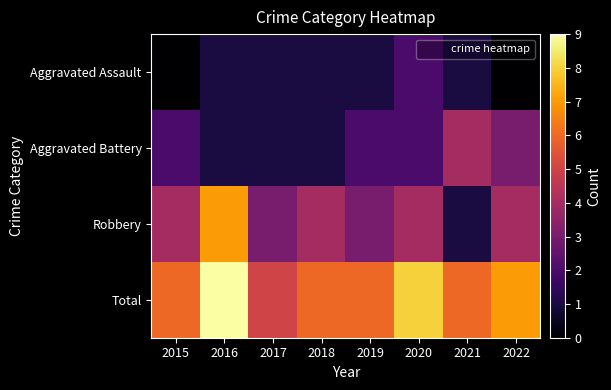

Reading right to left, transcribe all the data shown in this chart.

Aggravated Assault: 2022=0	2021=1	2020=2	2019=1	2018=1	2017=1	2016=1	2015=0
Aggravated Battery: 2022=3	2021=4	2020=2	2019=2	2018=1	2017=1	2016=1	2015=2
Robbery: 2022=4	2021=1	2020=4	2019=3	2018=4	2017=3	2016=7	2015=4
Total: 2022=7	2021=6	2020=8	2019=6	2018=6	2017=5	2016=9	2015=6